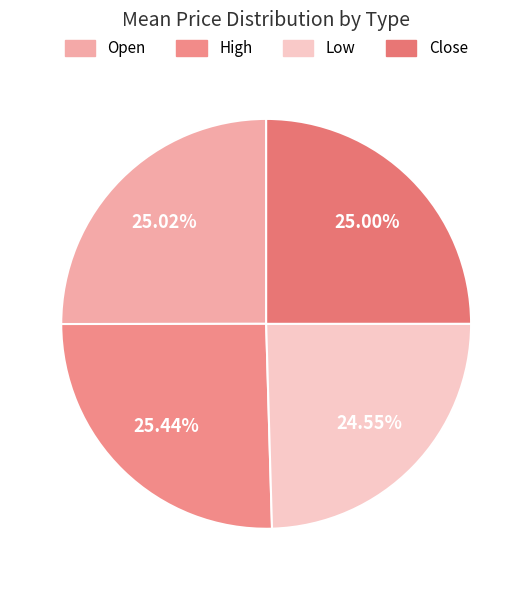

To the nearest percent, what is the average slice percentage?

25%